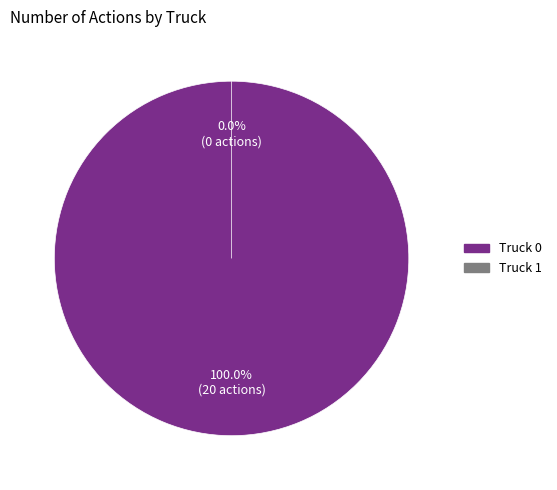

To the nearest percent, what is the average slice percentage?

50%